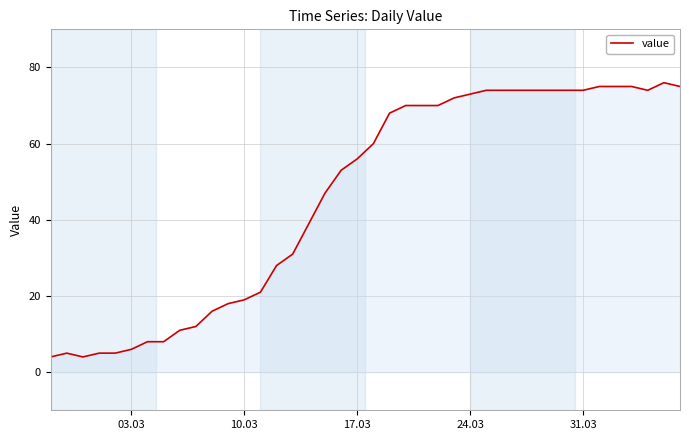

What is the difference between the maximum and minimum values?

72